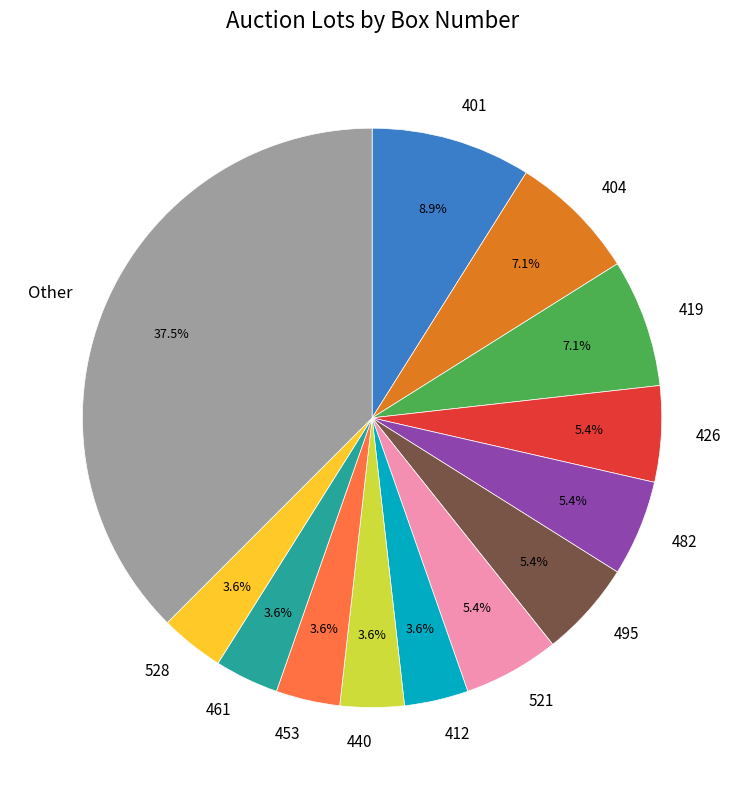

Between 404 and 426, which is larger?

404